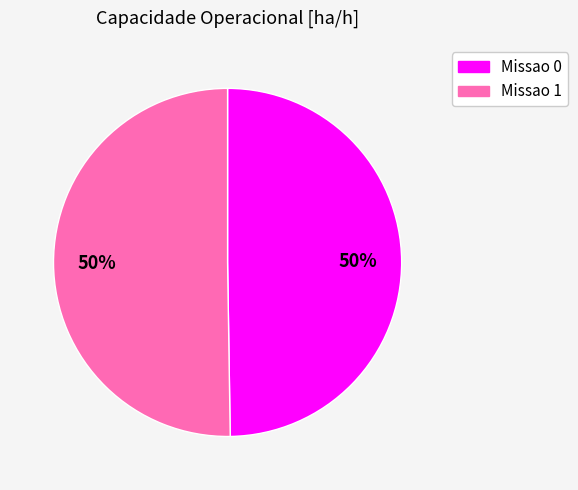

How many slices are in this pie chart?

2